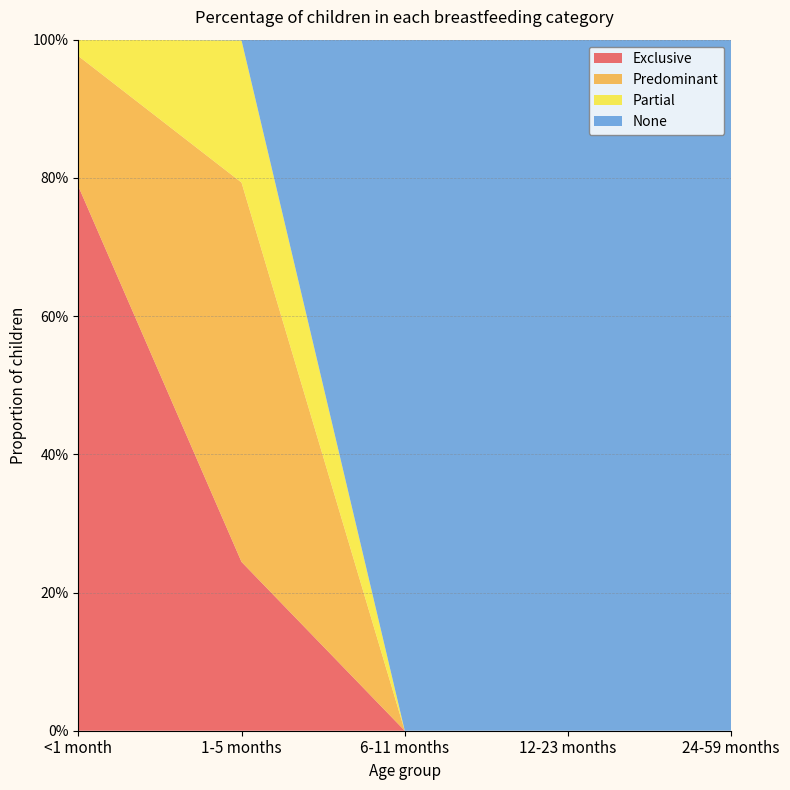

Reading left to right, list all the values displayed in this chart.

Exclusive: <1 month=0.8	1-5 months=0.2	6-11 months=0.0	12-23 months=0.0	24-59 months=0.0
Predominant: <1 month=0.2	1-5 months=0.5	6-11 months=0.0	12-23 months=0.0	24-59 months=0.0
Partial: <1 month=0.0	1-5 months=0.2	6-11 months=0.0	12-23 months=0.0	24-59 months=0.0
None: <1 month=-0.0	1-5 months=0.0	6-11 months=1.0	12-23 months=1.0	24-59 months=1.0